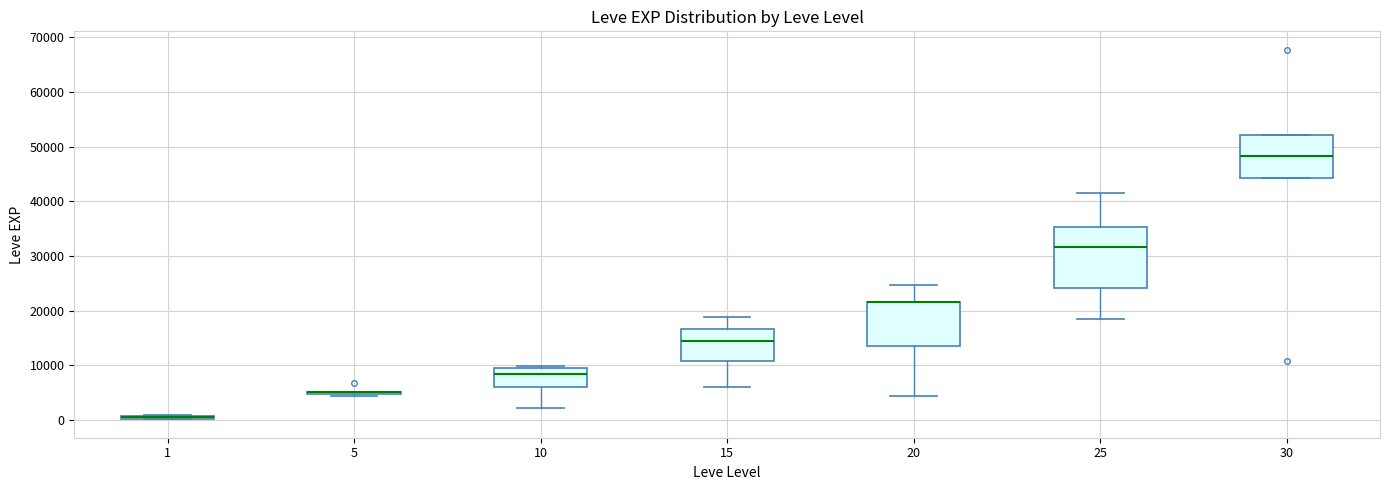

Which box is the tallest, from its lower edge to its upper edge?

25